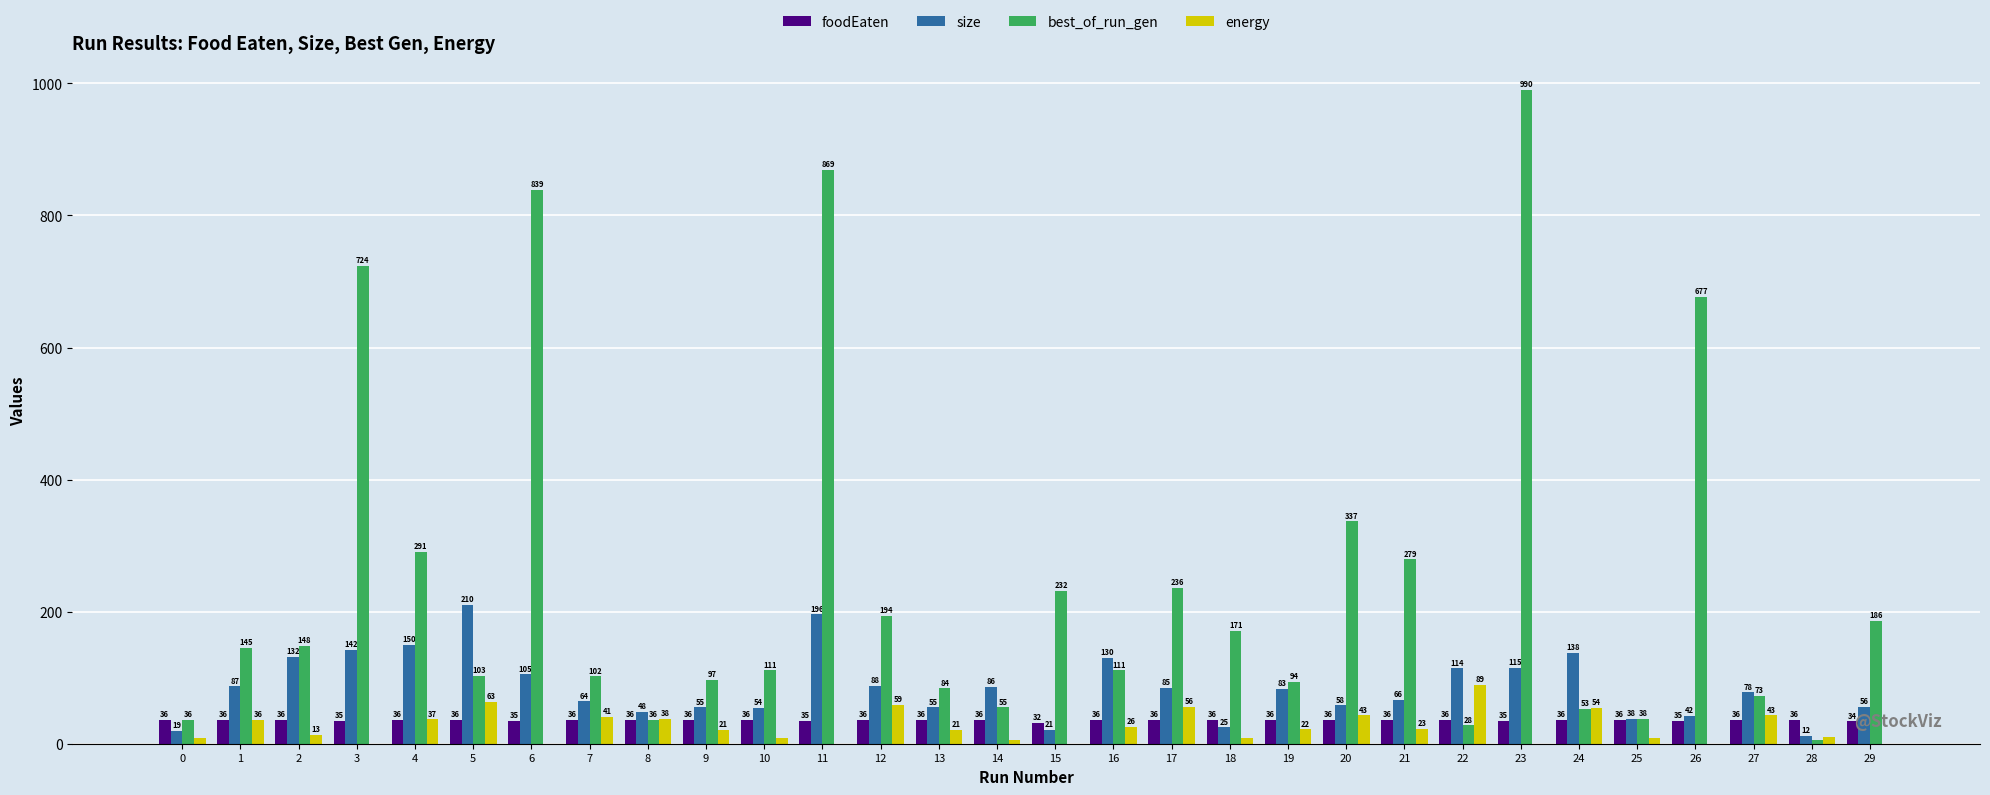

Which series has the largest total across all categories?

best_of_run_gen